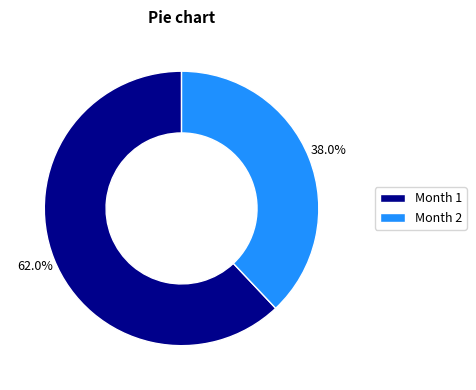

Between Month 1 and Month 2, which is larger?

Month 1